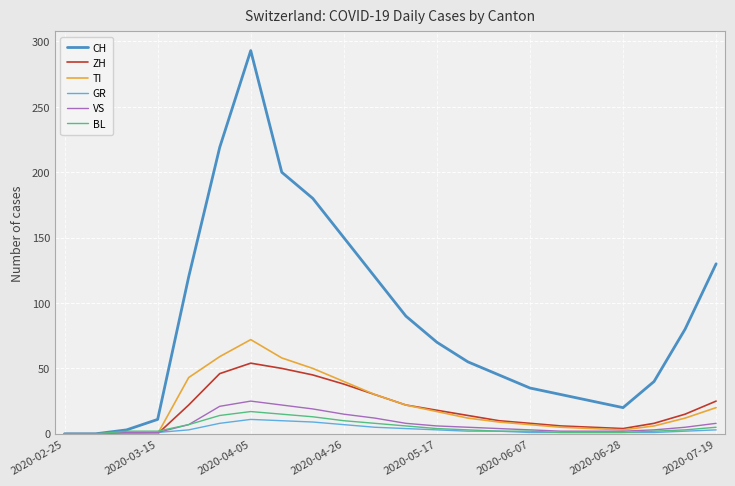

Which series has the largest range (max minus min)?

CH